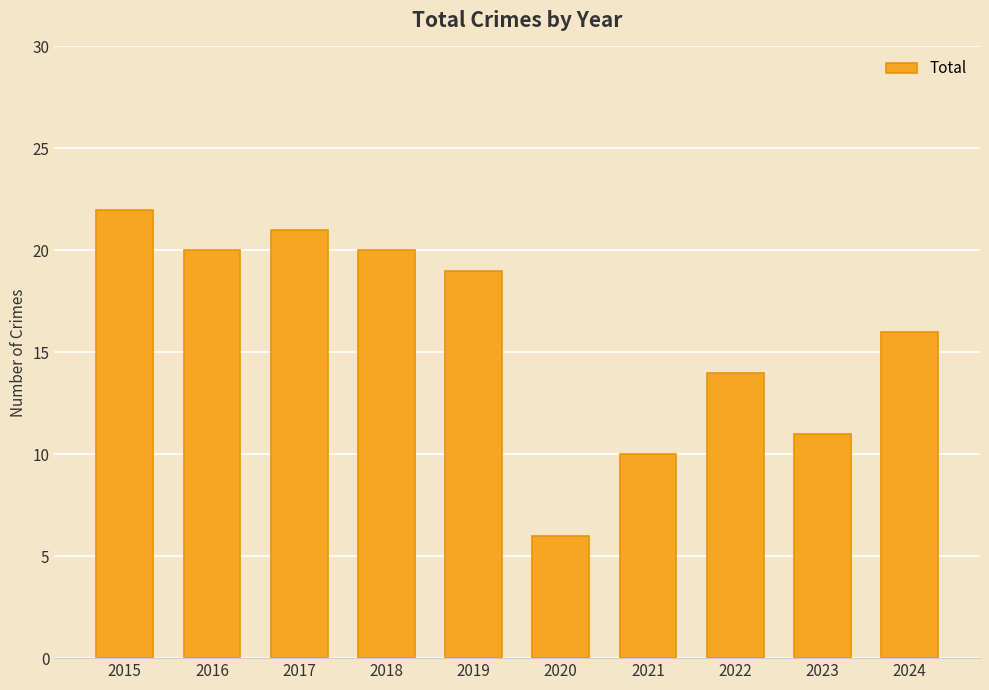

Is it true that the value at 2015 is 22?

True